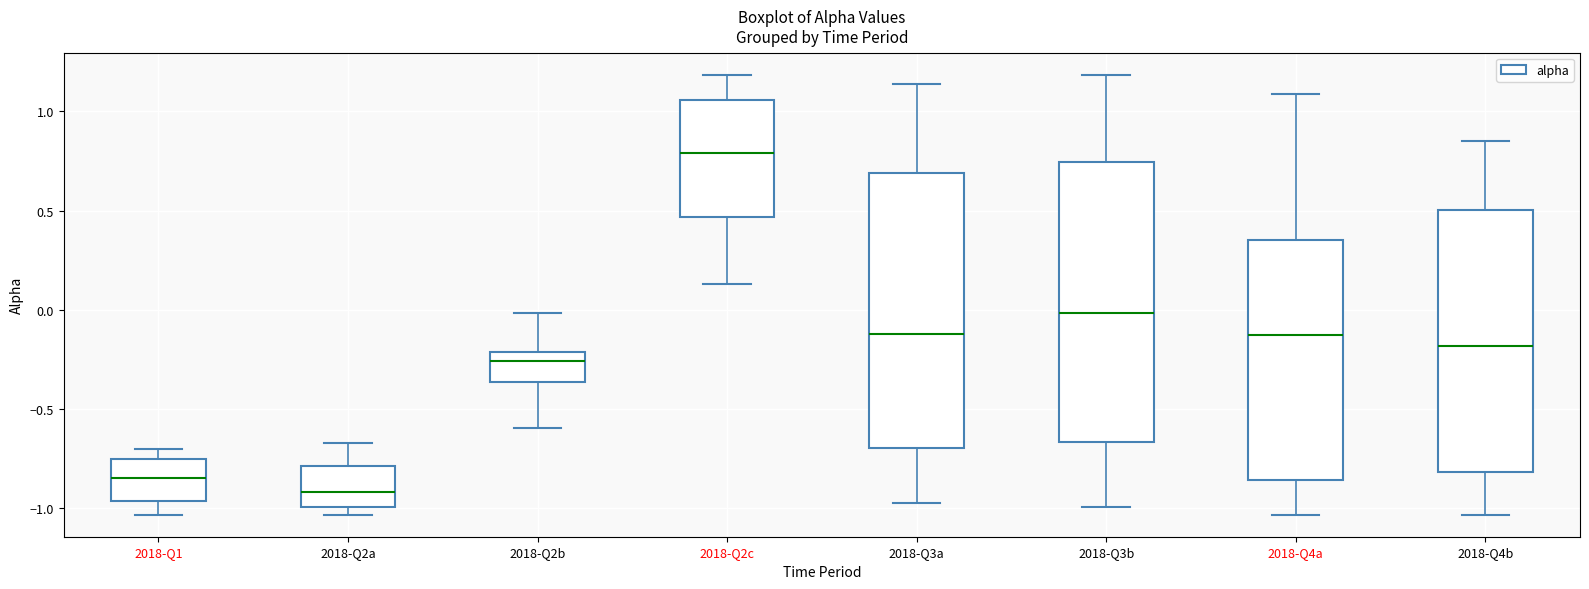

Reading left to right, transcribe this box plot: for each box, give where its median line is, the range the box spans, and where its two whiskers end, as read against the y-axis. The values are not printed on the chart, so give them approximately, as read against the axis.

2018-Q1: median -0.85, box -0.95 to -0.75, whiskers -1.05 to -0.70
2018-Q2a: median -0.90, box -1.00 to -0.80, whiskers -1.05 to -0.65
2018-Q2b: median -0.25, box -0.35 to -0.20, whiskers -0.60 to 0.00
2018-Q2c: median 0.80, box 0.45 to 1.05, whiskers 0.15 to 1.20
2018-Q3a: median -0.10, box -0.70 to 0.70, whiskers -0.95 to 1.15
2018-Q3b: median 0.00, box -0.65 to 0.75, whiskers -1.00 to 1.20
2018-Q4a: median -0.15, box -0.85 to 0.35, whiskers -1.05 to 1.10
2018-Q4b: median -0.20, box -0.80 to 0.50, whiskers -1.05 to 0.85